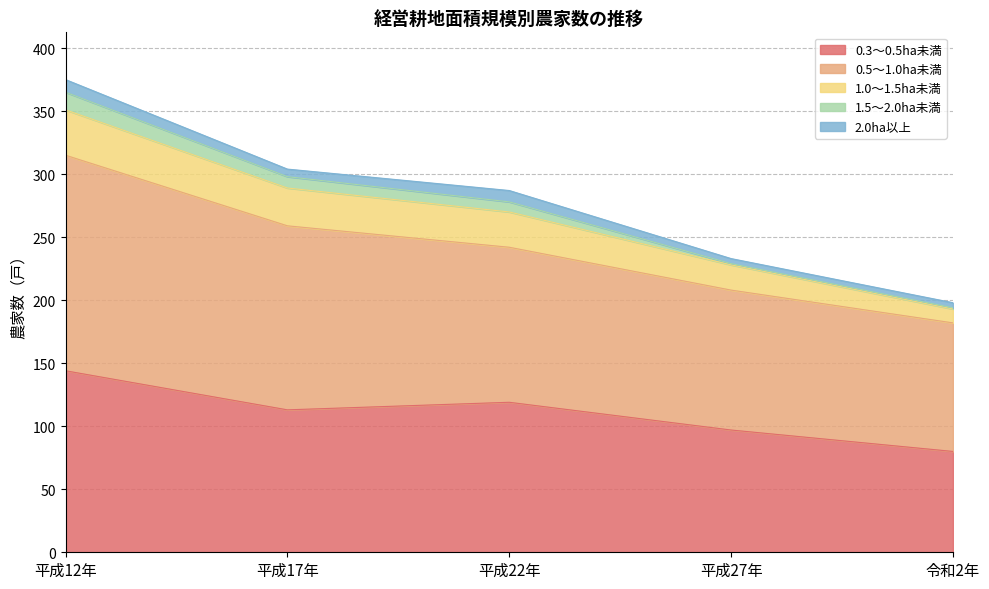

Which series has the widest spread of values?

0.5～1.0ha未満